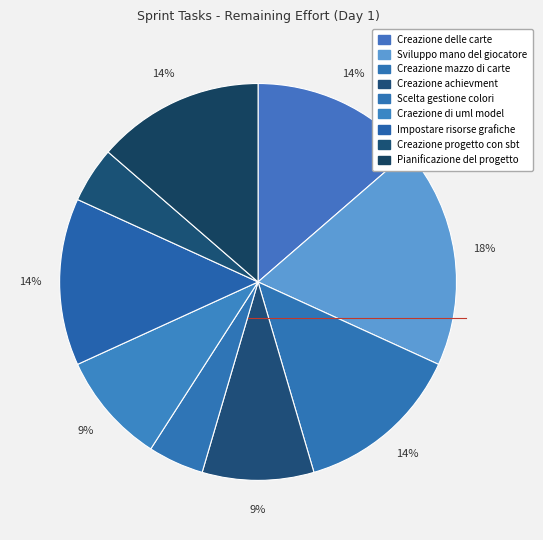

How many segments does this pie chart have?

9